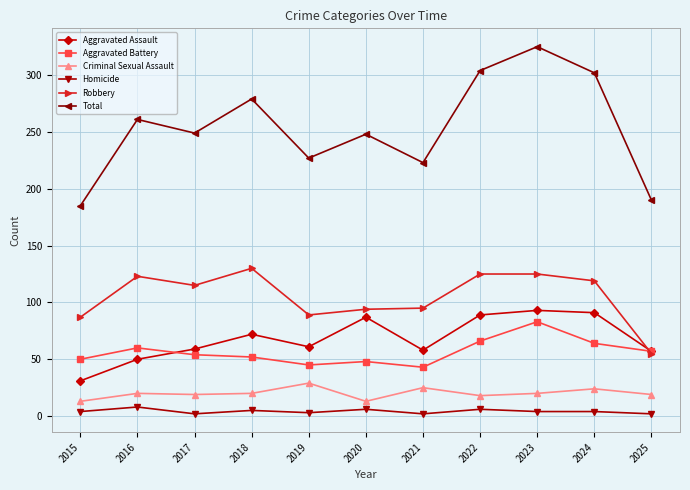

What is the total value across all series at 2020?

496